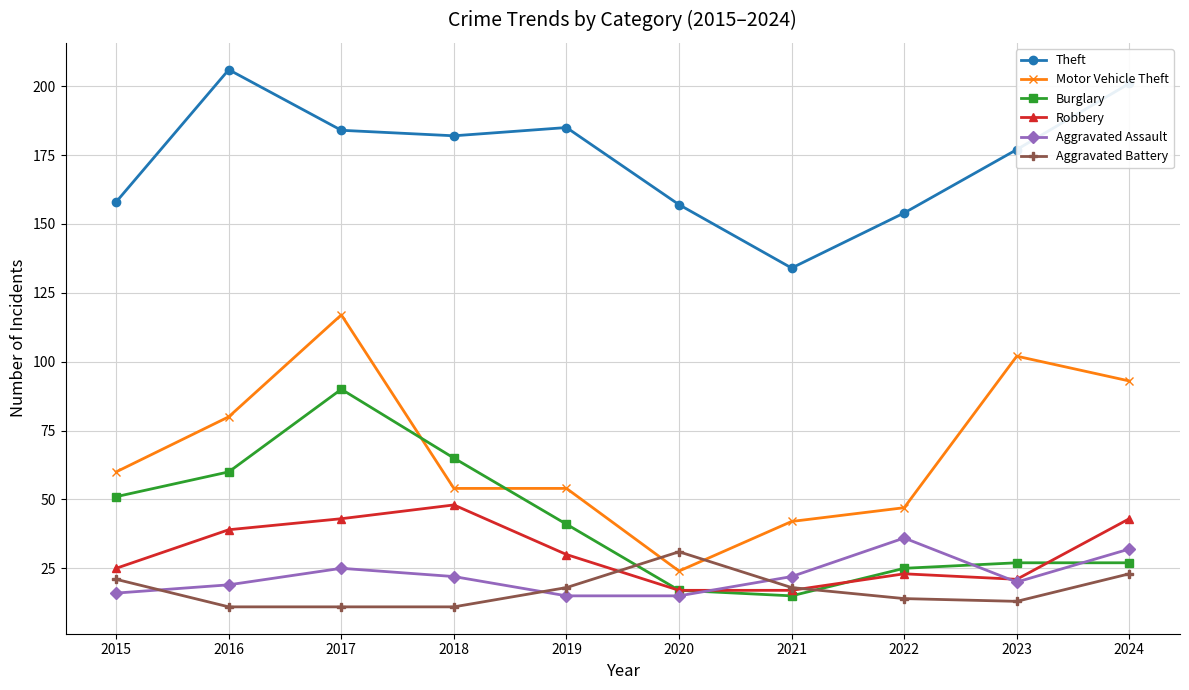

Reading left to right, transcribe all the data shown in this chart.

Theft: 2015=158	2016=206	2017=184	2018=182	2019=185	2020=157	2021=134	2022=154	2023=177	2024=201
Motor Vehicle Theft: 2015=60	2016=80	2017=117	2018=54	2019=54	2020=24	2021=42	2022=47	2023=102	2024=93
Burglary: 2015=51	2016=60	2017=90	2018=65	2019=41	2020=17	2021=15	2022=25	2023=27	2024=27
Robbery: 2015=25	2016=39	2017=43	2018=48	2019=30	2020=17	2021=17	2022=23	2023=21	2024=43
Aggravated Assault: 2015=16	2016=19	2017=25	2018=22	2019=15	2020=15	2021=22	2022=36	2023=20	2024=32
Aggravated Battery: 2015=21	2016=11	2017=11	2018=11	2019=18	2020=31	2021=18	2022=14	2023=13	2024=23